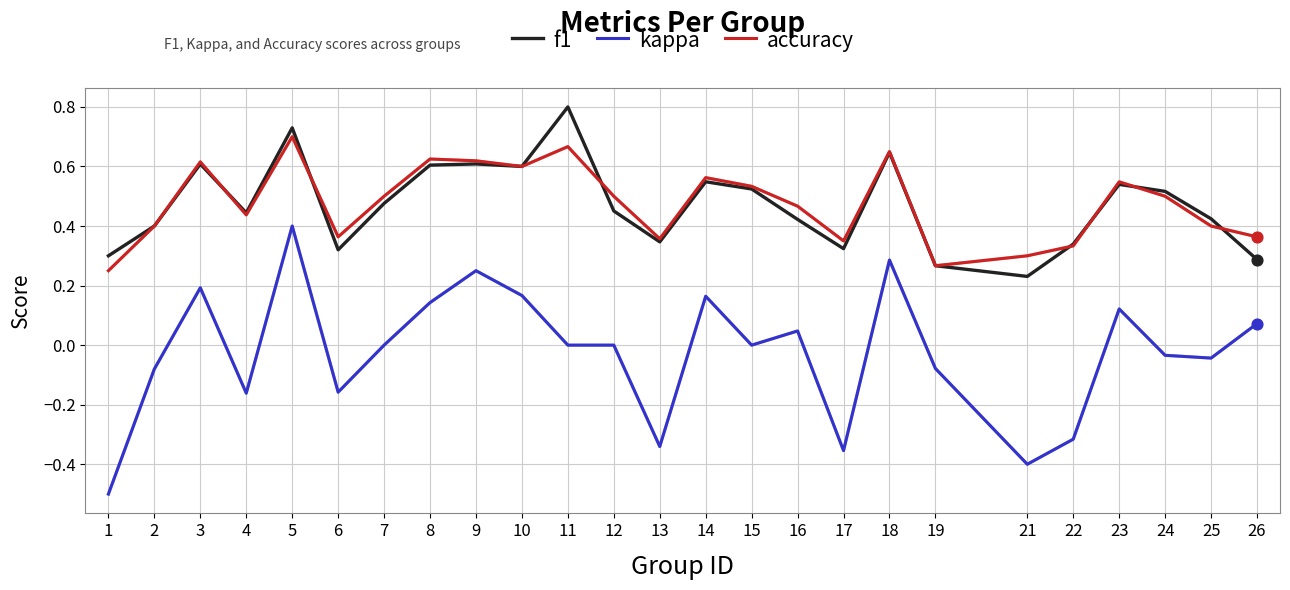

What are all the series names shown in the legend?

f1, kappa, accuracy